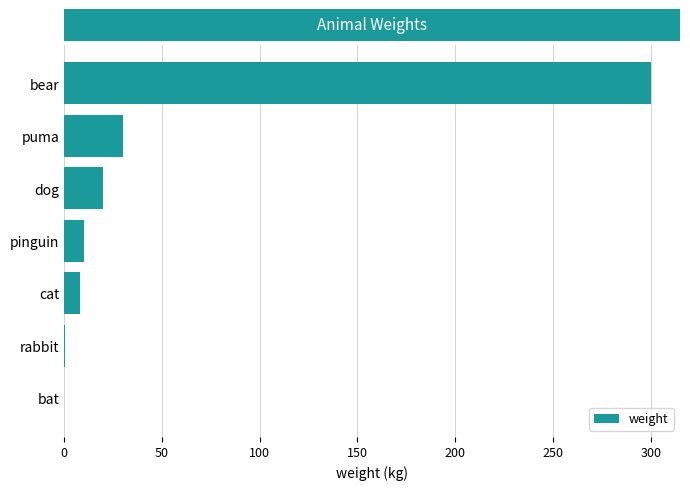

Which has a higher value, rabbit or dog?

dog